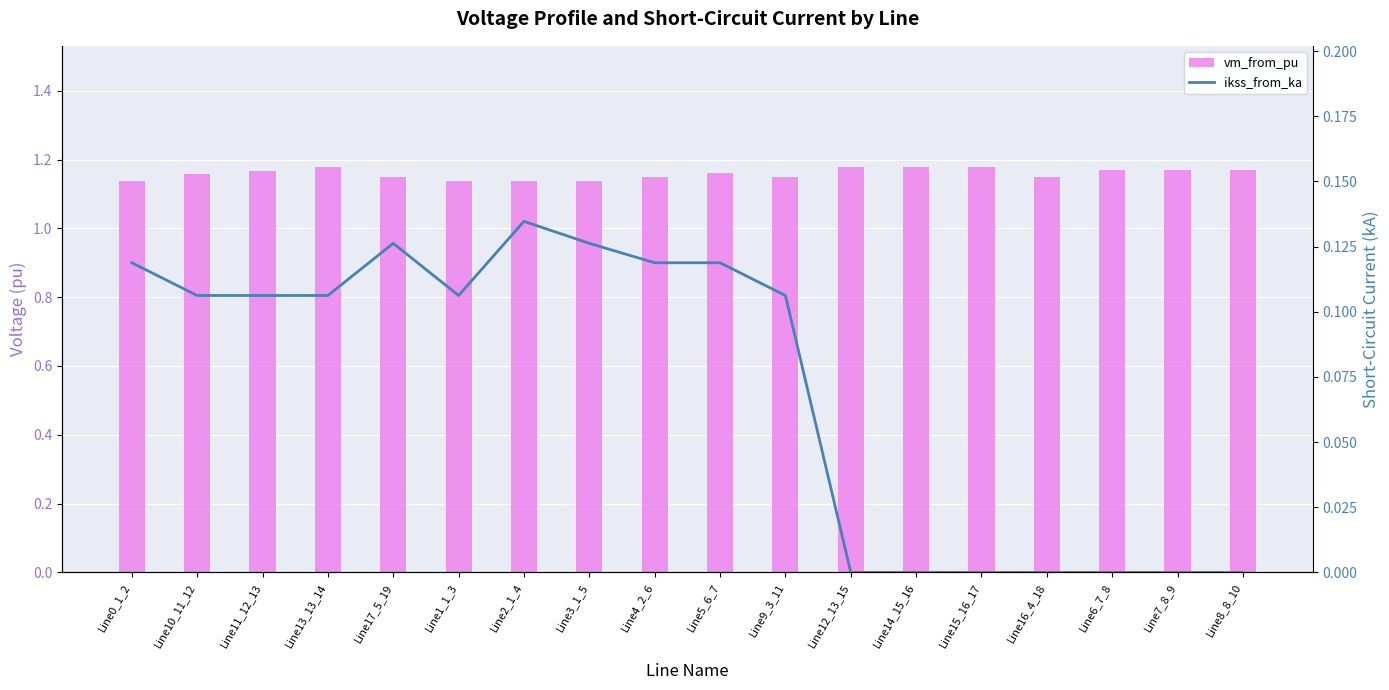

Rank the series at Line8_8_10 from highest to lowest value.

vm_from_pu, ikss_from_ka